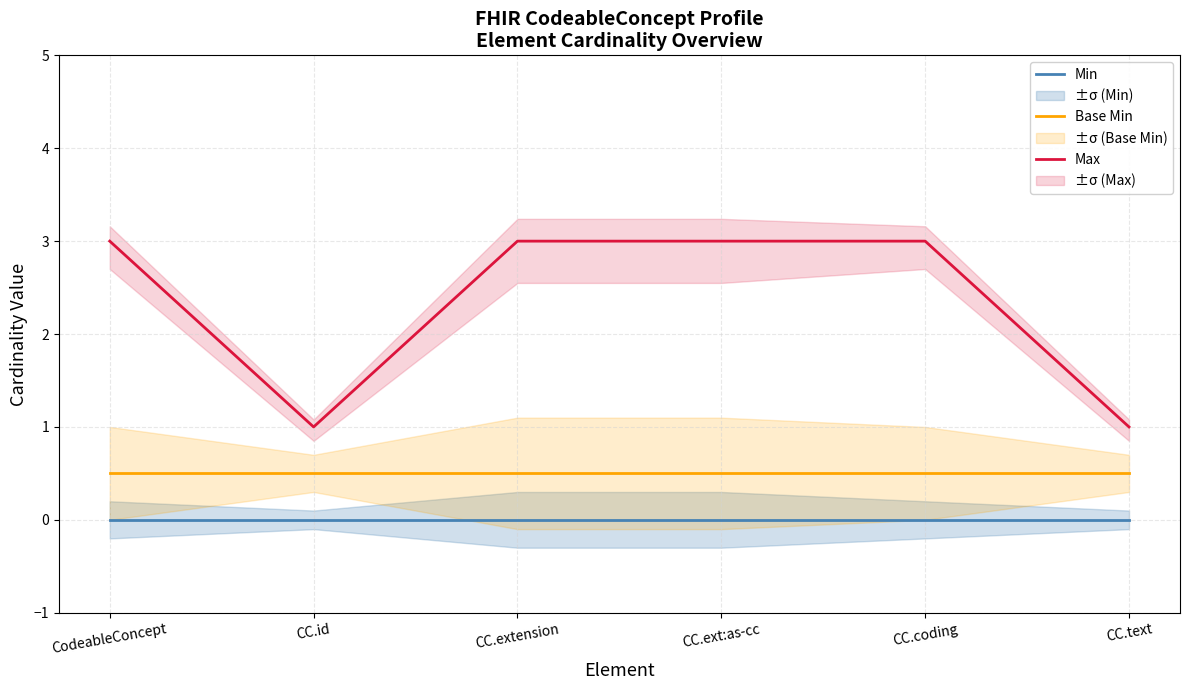

In Max, how many points are lower than both neighbors (excluding endpoints)?

1